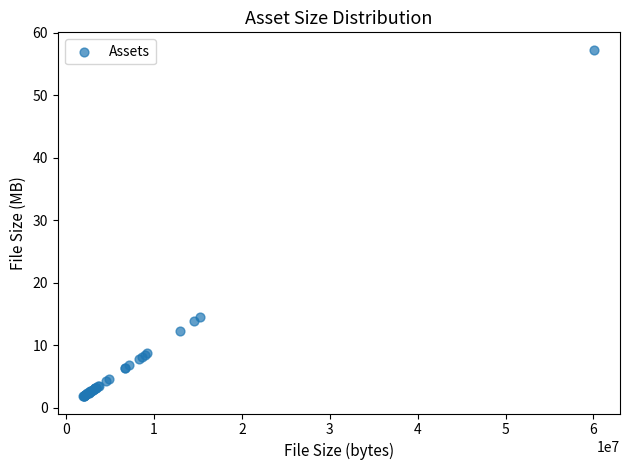

What Y value in the scatter plot is closest to 29?

14.6